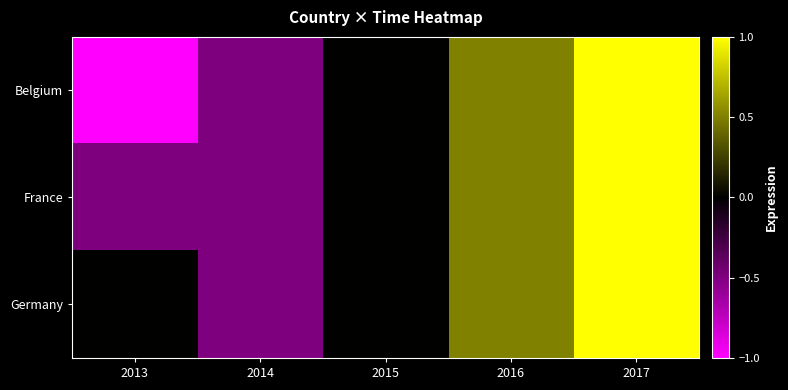

What is the total value across all series at 2013?

-1.5